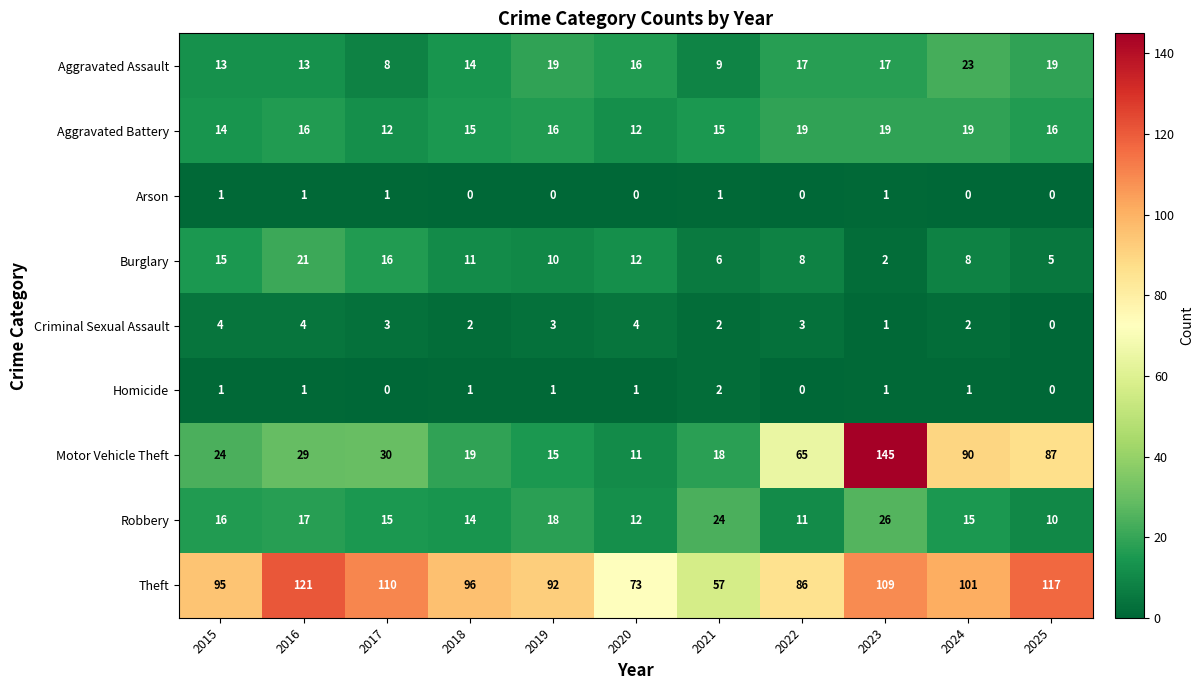

What value does the Robbery series have at 2018?

14